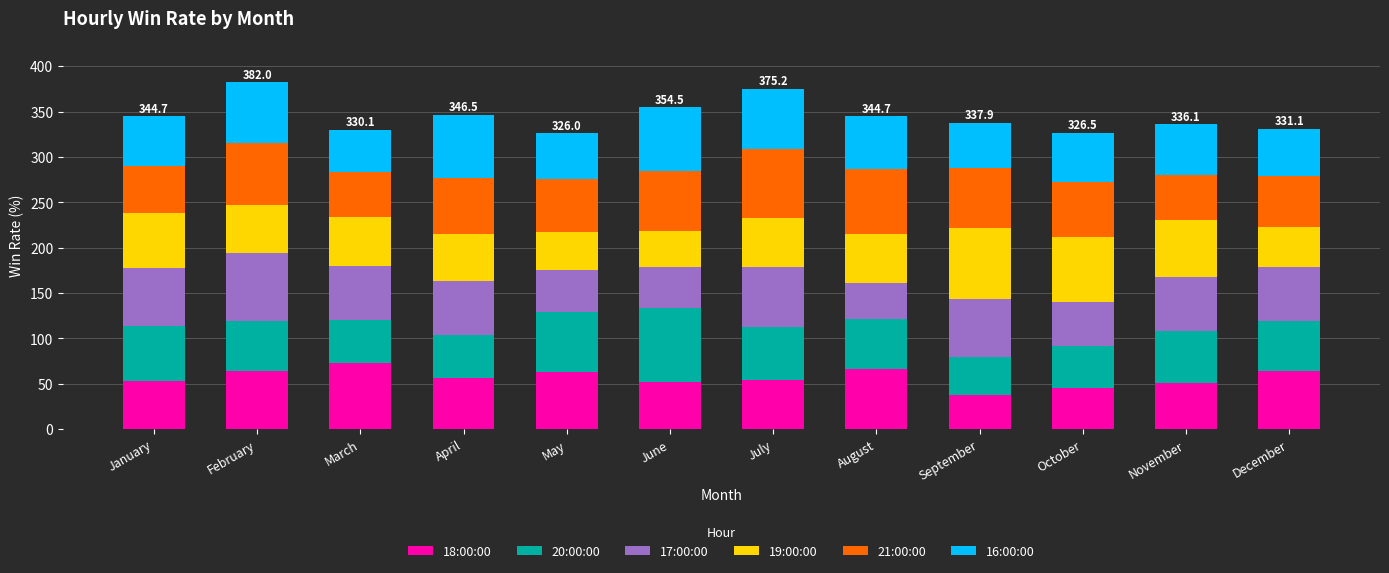

The value of 18:00:00 at July is 53.6. True or false?

True